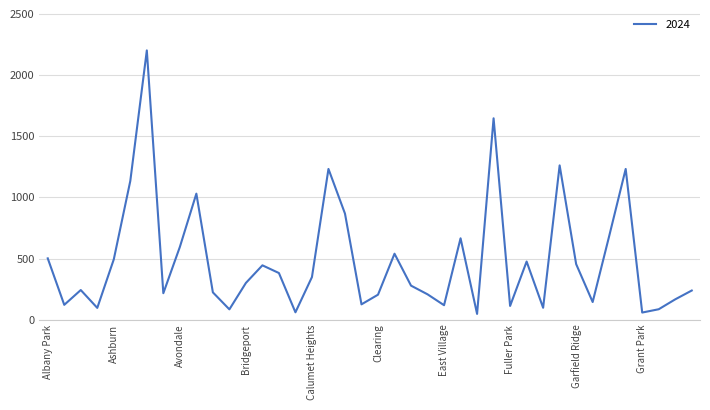

What is the difference between the maximum and minimum values?

2154